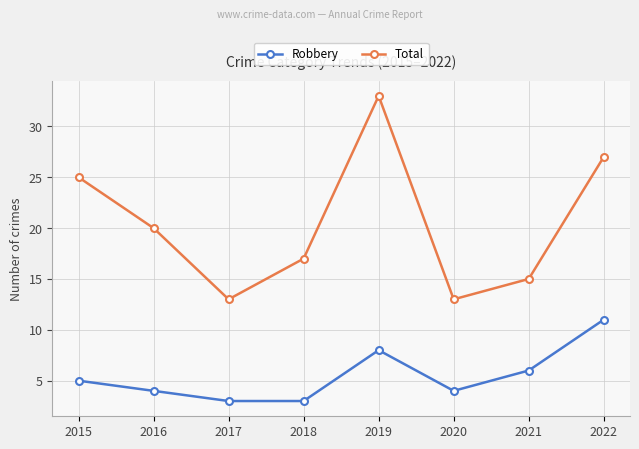

Does the chart have visible grid lines?

Yes